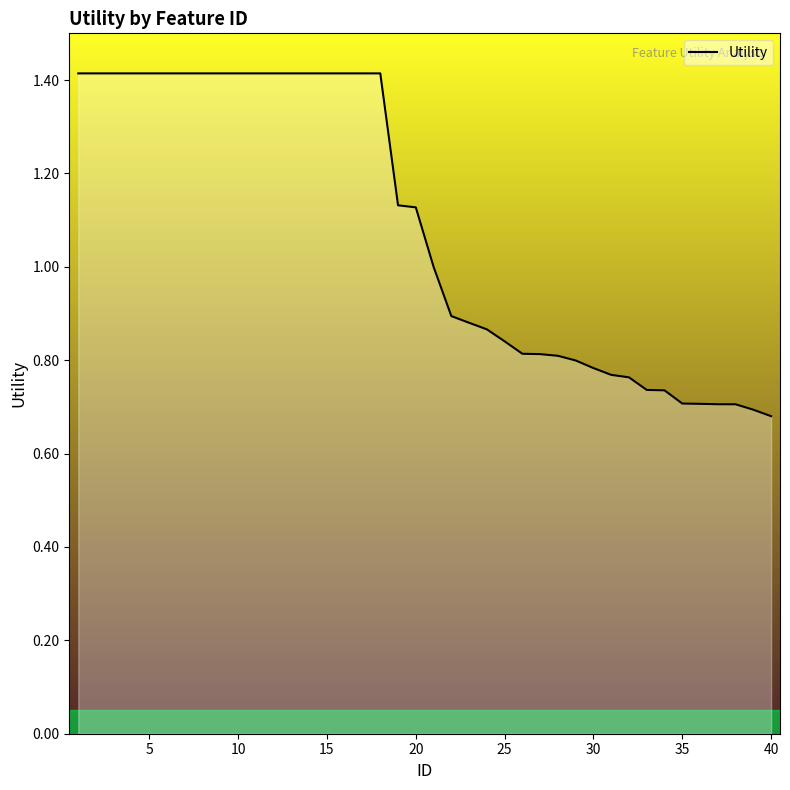

What is the maximum value shown in the chart?

1.4